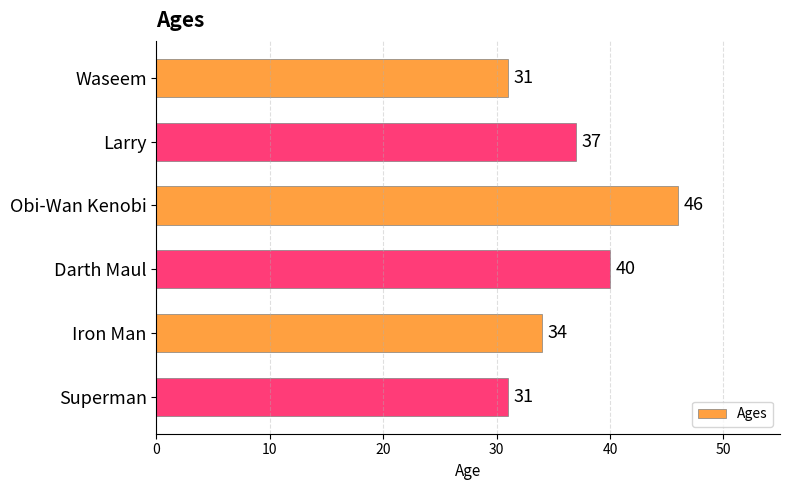

Reading bottom to top, list all the values displayed in this chart.

31	34	40	46	37	31